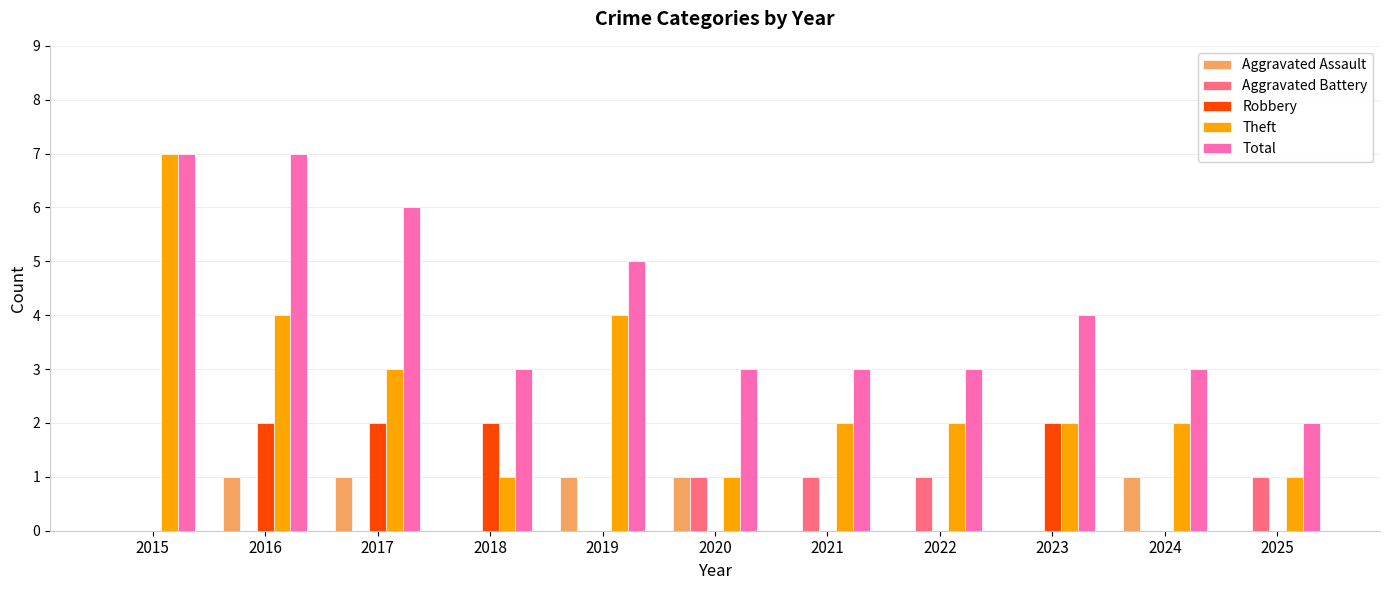

Reading left to right, what are all the values shown in this chart?

Aggravated Assault: 2015=0	2016=1	2017=1	2018=0	2019=1	2020=1	2021=0	2022=0	2023=0	2024=1	2025=0
Aggravated Battery: 2015=0	2016=0	2017=0	2018=0	2019=0	2020=1	2021=1	2022=1	2023=0	2024=0	2025=1
Robbery: 2015=0	2016=2	2017=2	2018=2	2019=0	2020=0	2021=0	2022=0	2023=2	2024=0	2025=0
Theft: 2015=7	2016=4	2017=3	2018=1	2019=4	2020=1	2021=2	2022=2	2023=2	2024=2	2025=1
Total: 2015=7	2016=7	2017=6	2018=3	2019=5	2020=3	2021=3	2022=3	2023=4	2024=3	2025=2